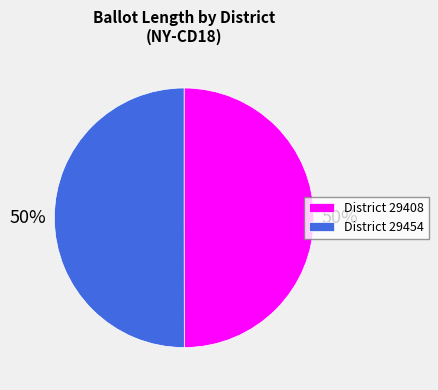

To the nearest percent, what portion does District 29454 represent?

50%